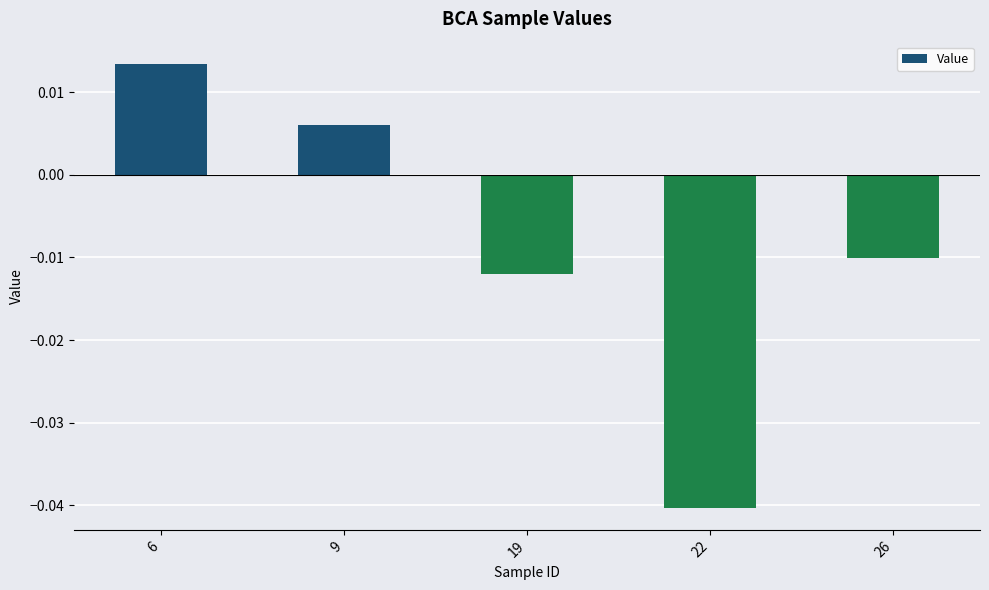

How many negative values are there?

3